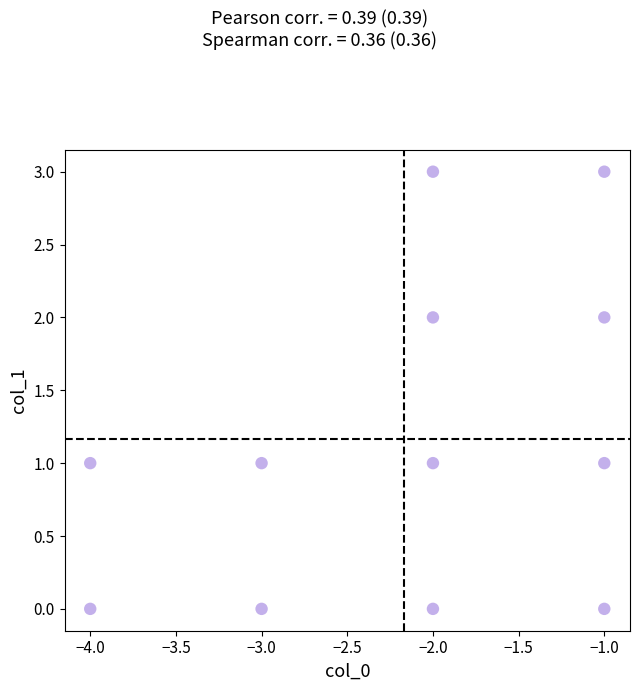

What is the range of X values (max minus min)?

3